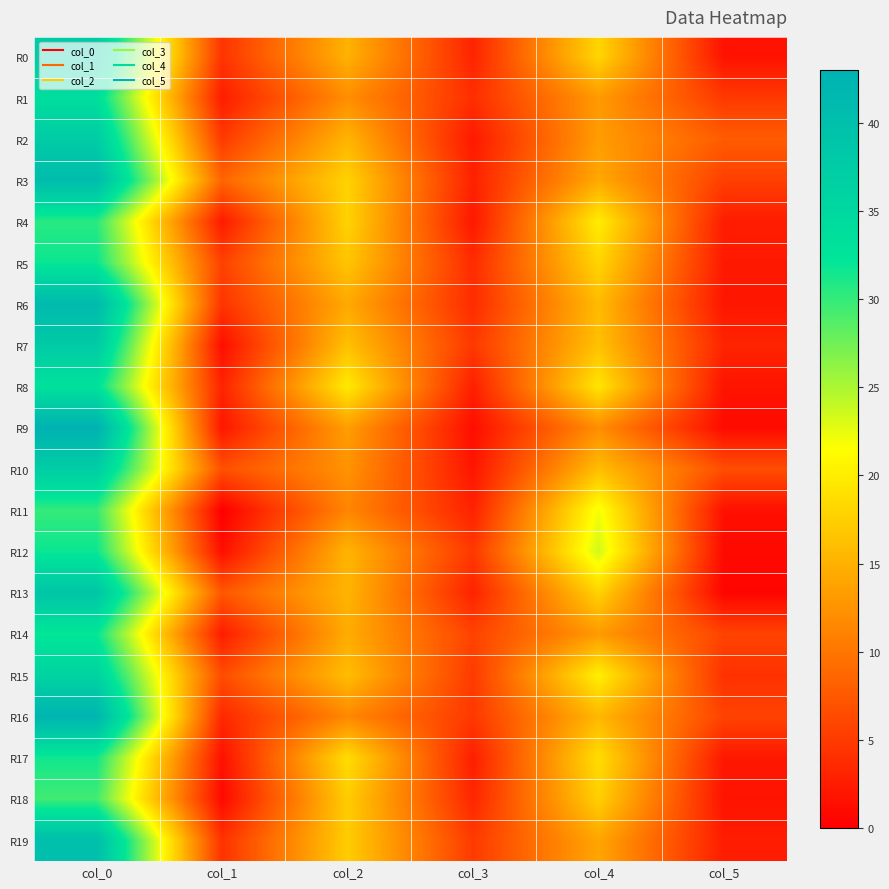

List the series in order of their peak value, highest first.

R9, R16, R6, R3, R19, R13, R0, R7, R2, R10, R15, R1, R8, R14, R5, R12, R17, R4, R11, R18